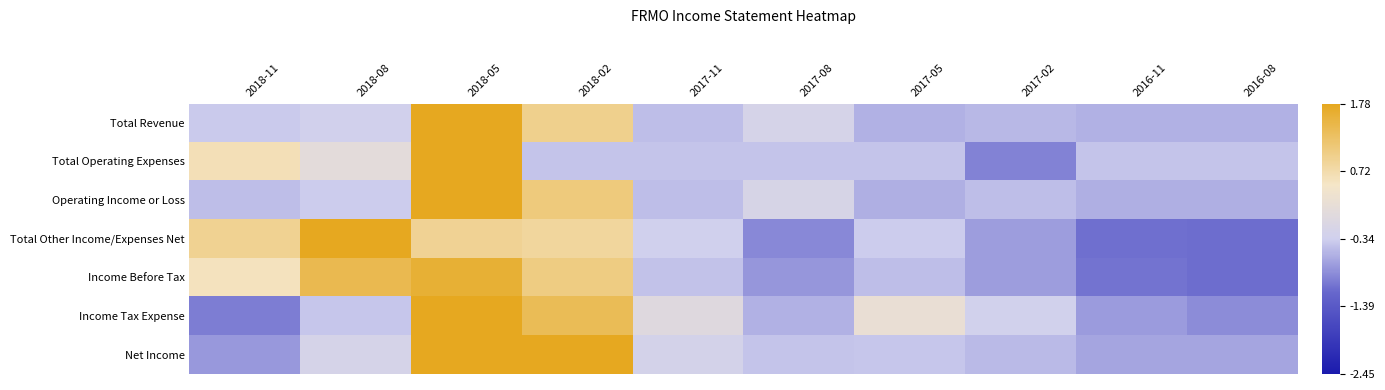

Which label corresponds to the largest value in the chart?

2018-05